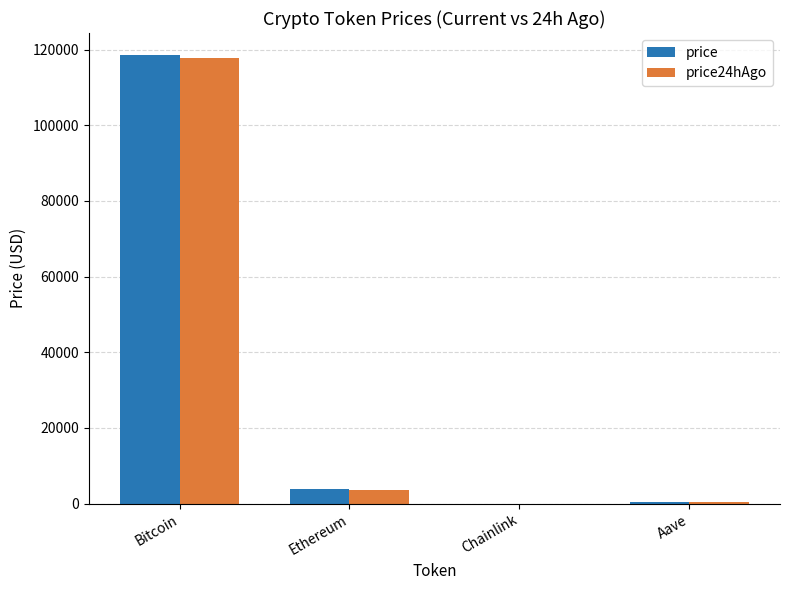

The value of price at Ethereum is 3780.6. True or false?

True